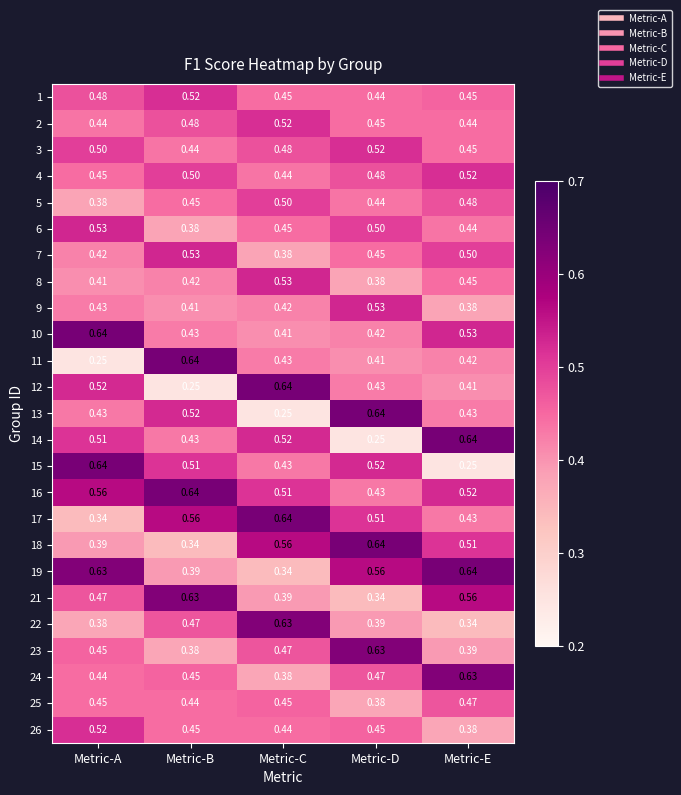

Rank the categories by 15 value from lowest to highest.

Metric-E, Metric-C, Metric-B, Metric-D, Metric-A